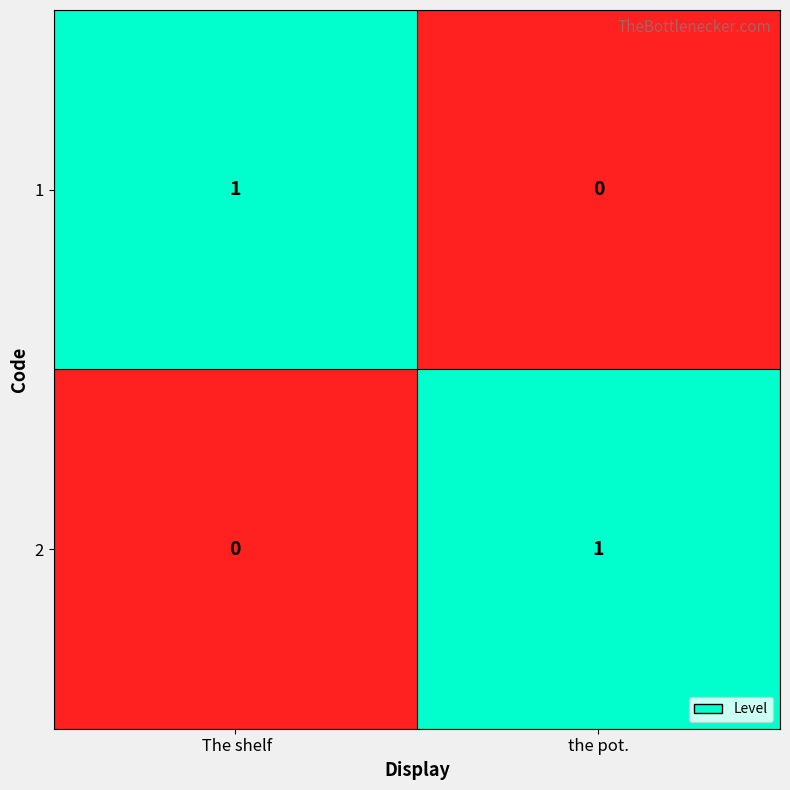

What is the maximum value shown in the chart?

1